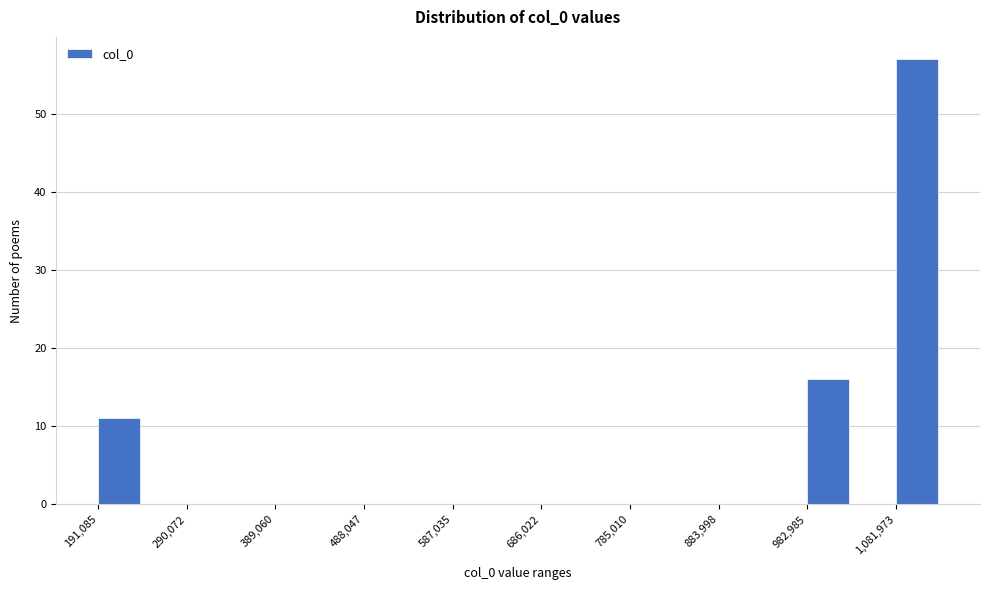

Which range on the x-axis has the tallest bar?

1080000 to 1130000